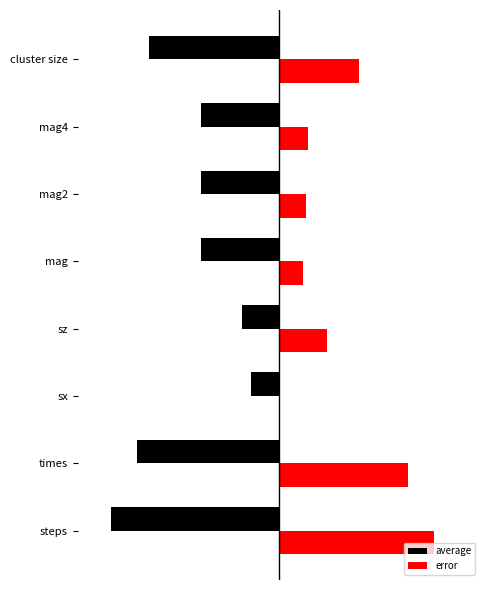

What is the smallest value displayed?

-1.0